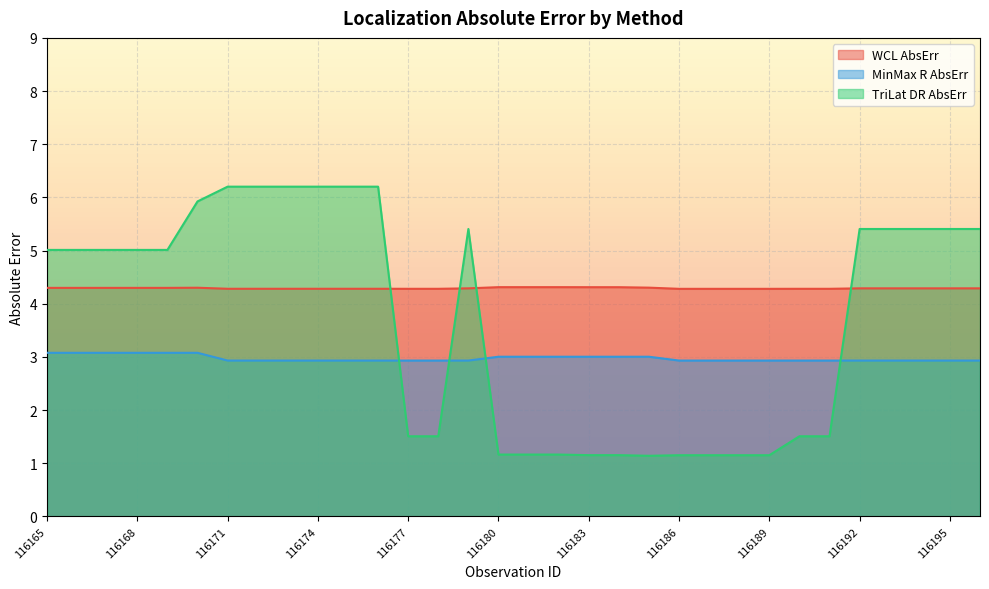

Which series has the largest range (max minus min)?

TriLat DR AbsErr